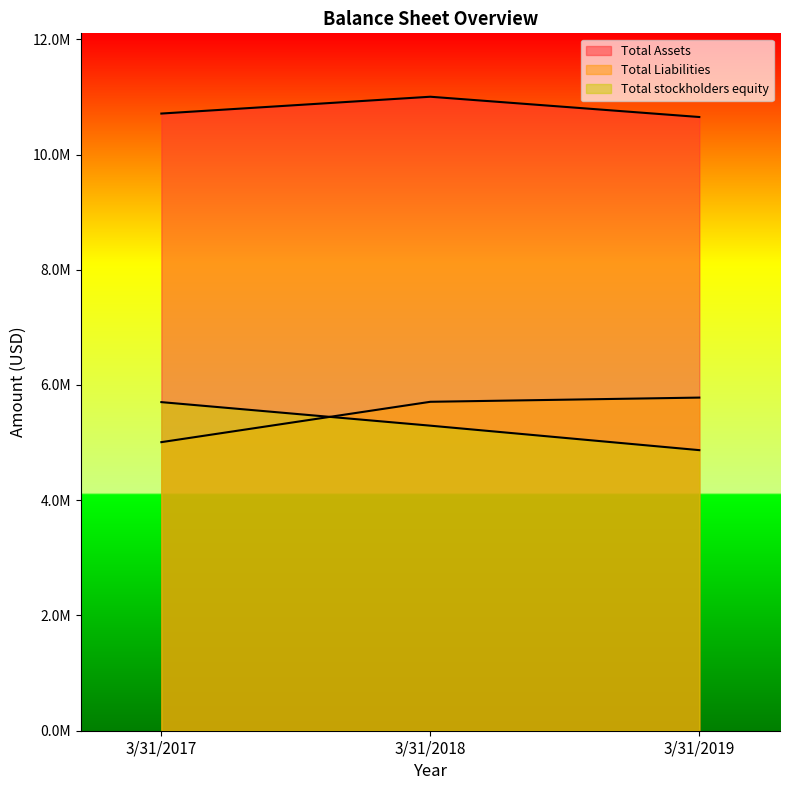

What is the total value across all series at 3/31/2018?

22005224